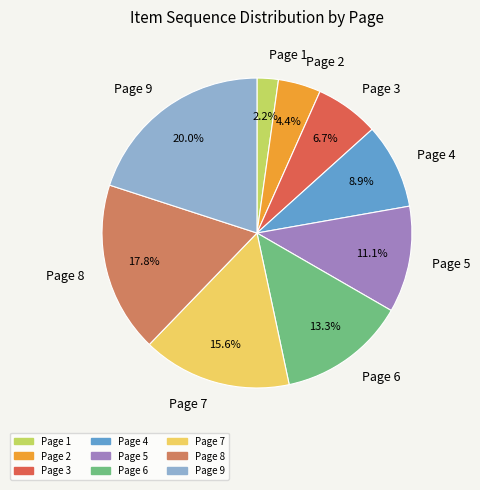

To the nearest percent, what percentage of the pie is Page 8?

18%